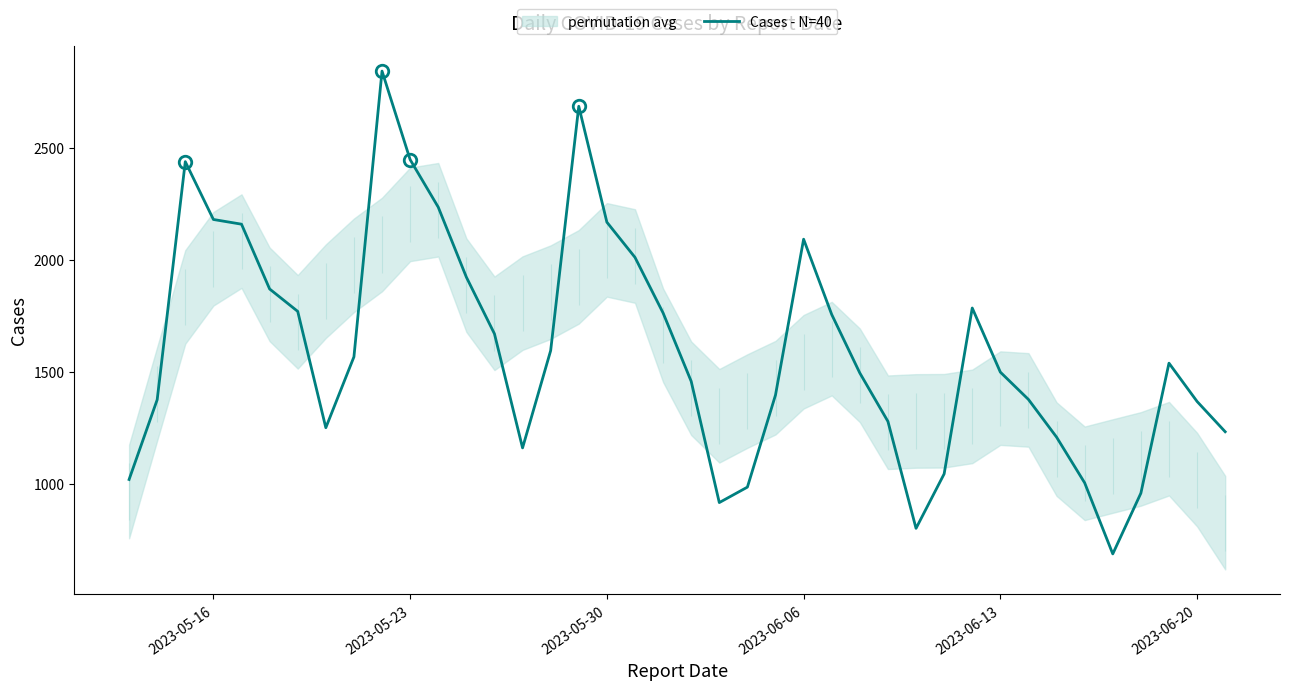

What is the highest value of the Cases - N=40 series?

2843